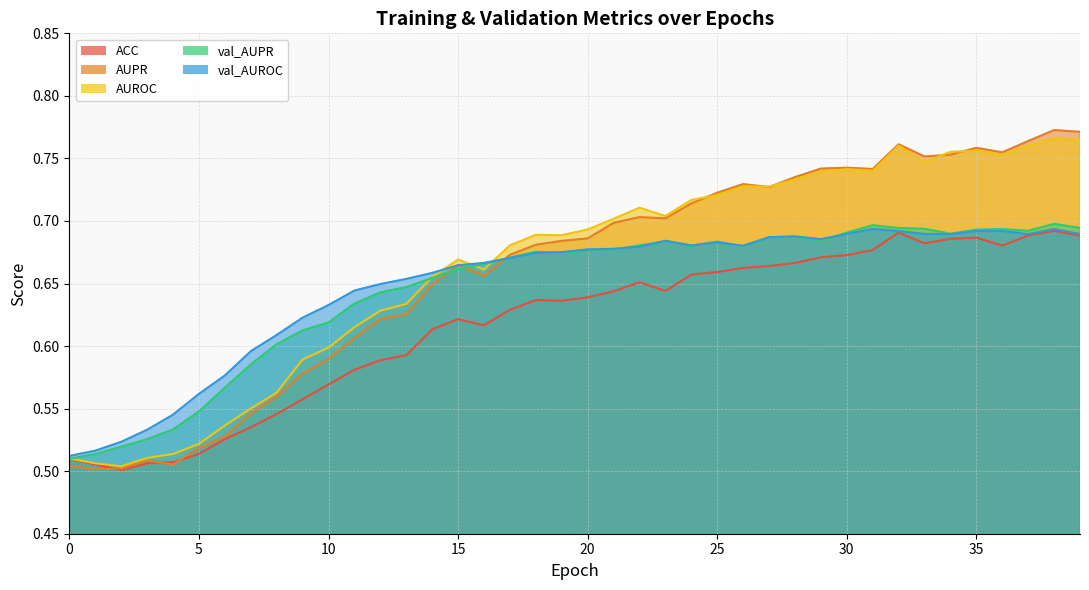

At which category does val_AUROC reach its first local valley?

24